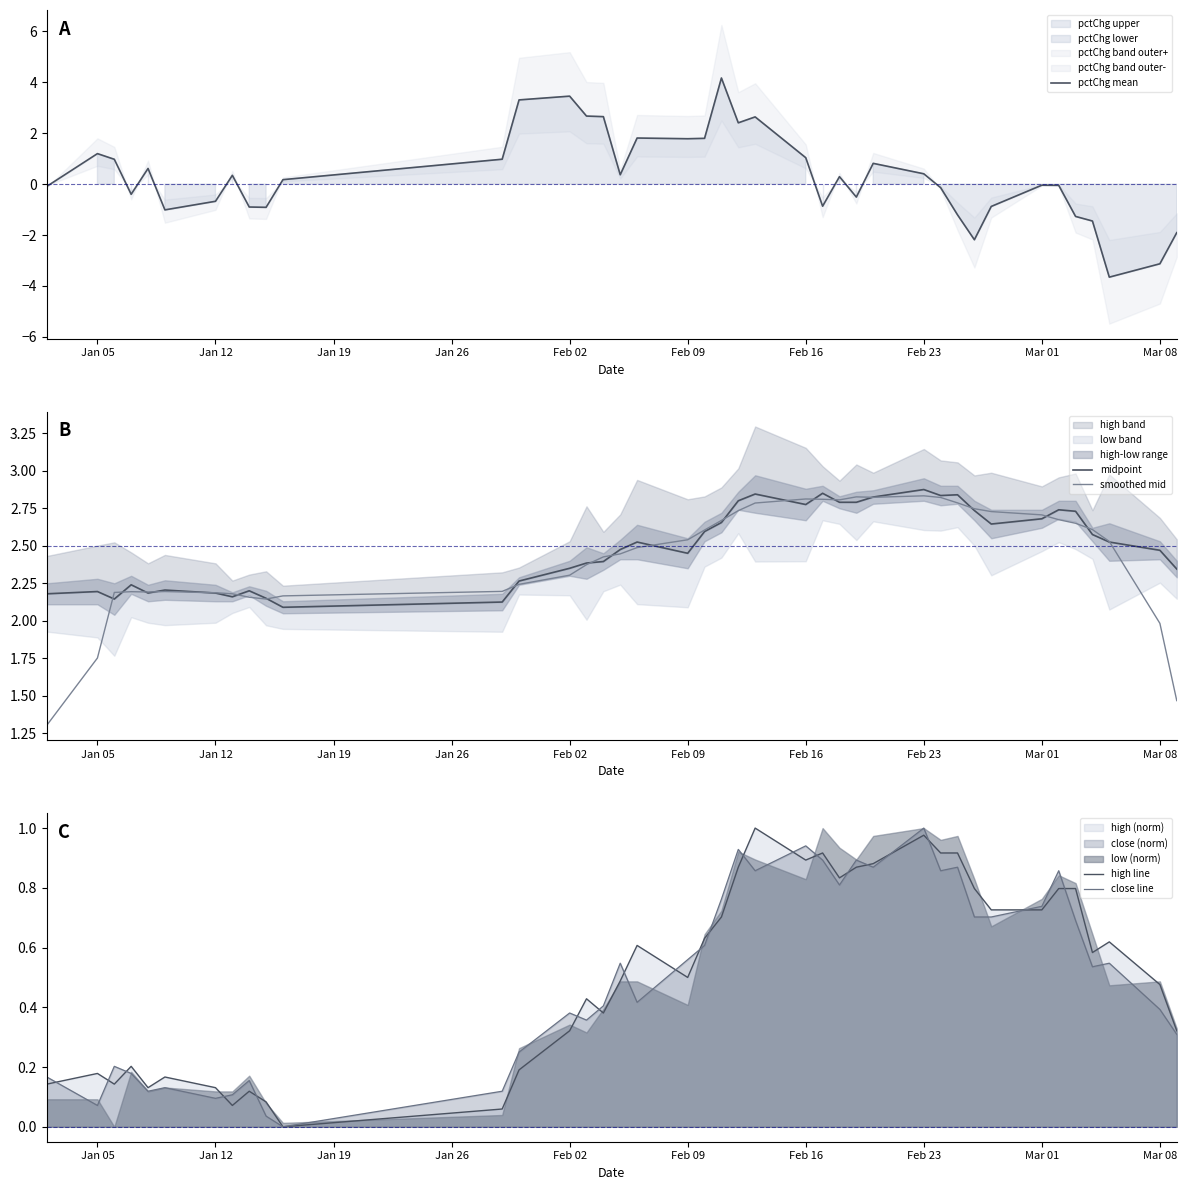

What is the lowest value of the smoothed mid series?

1.3